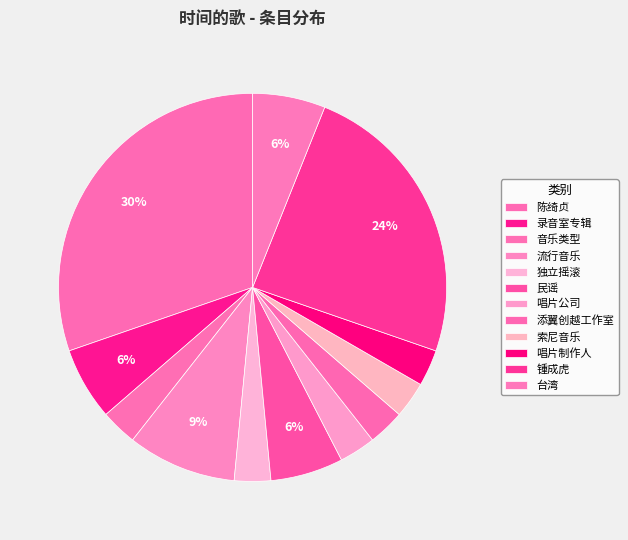

Approximately how many times larger is the value at 台湾 compared to 添翼创越工作室?

2.0